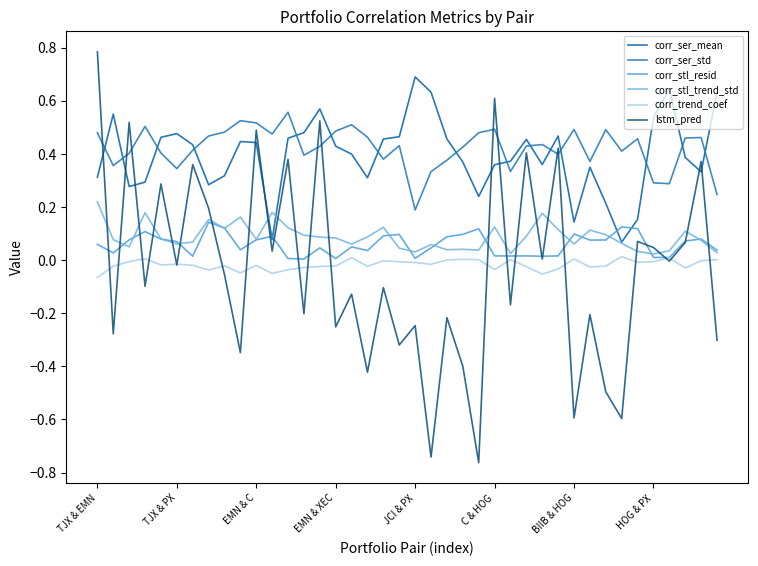

List the series in order of their peak value, highest first.

lstm_pred, corr_ser_mean, corr_ser_std, corr_stl_trend_std, corr_stl_resid, corr_trend_coef